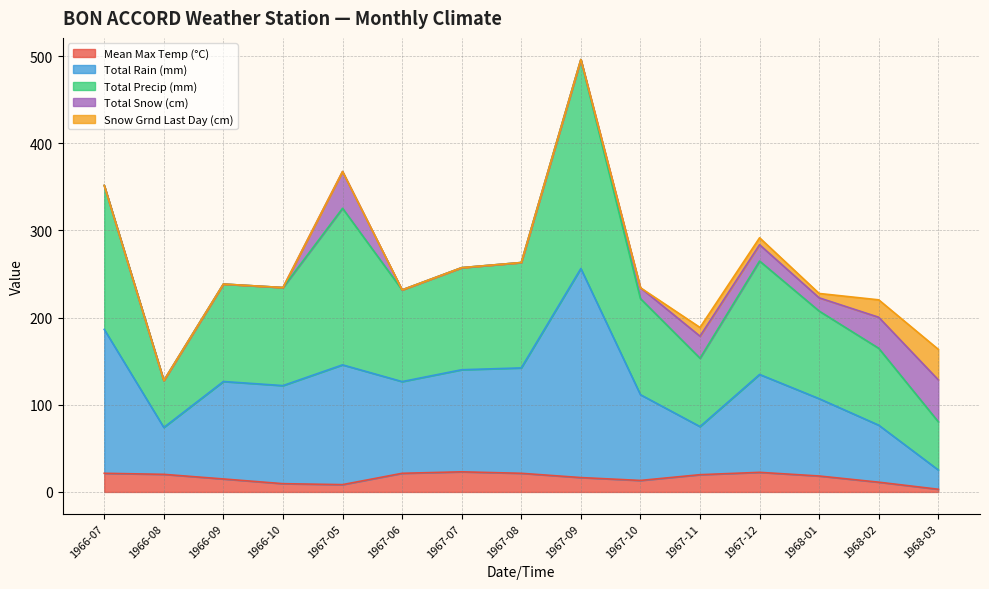

True or false: Total Precip (mm) and Mean Max Temp (°C) intersect in this chart.

False